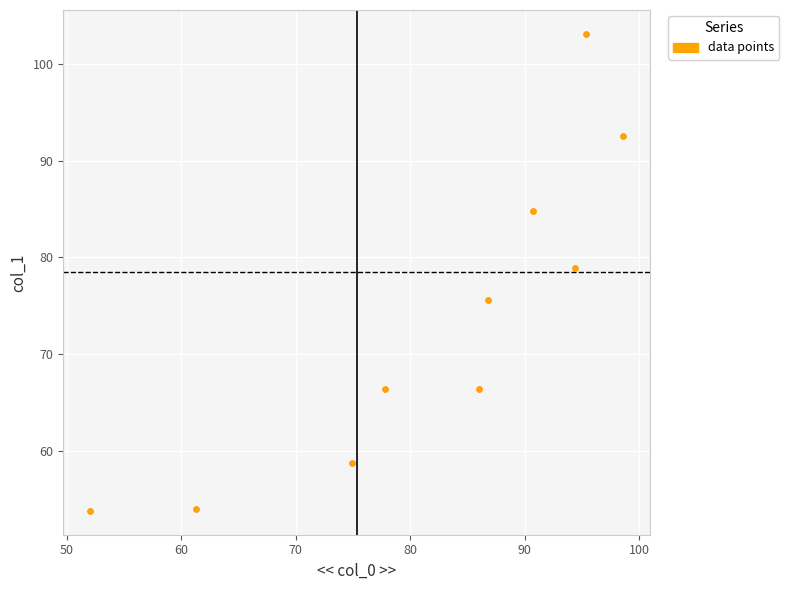

What Y value in the scatter plot is closest to 78?

78.9